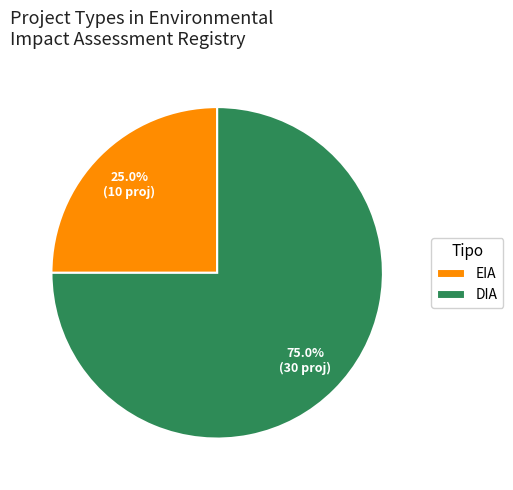

Does any single category account for the majority?

Yes